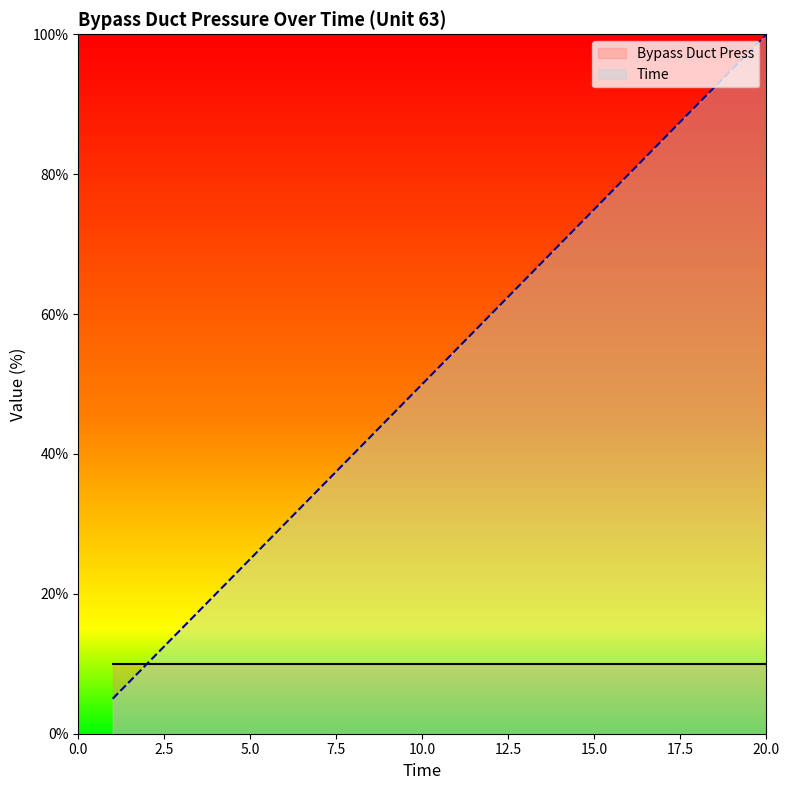

The value at 2 is 16.8. True or false?

False